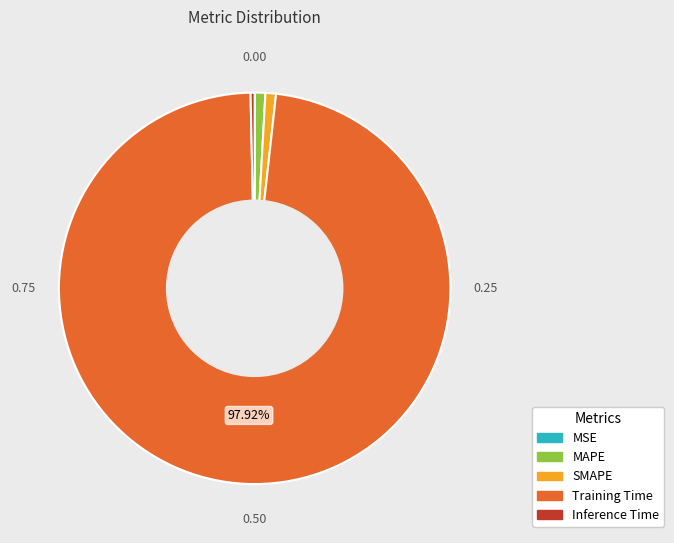

To the nearest percent, what is the difference between the largest and smallest slice percentages?

98%